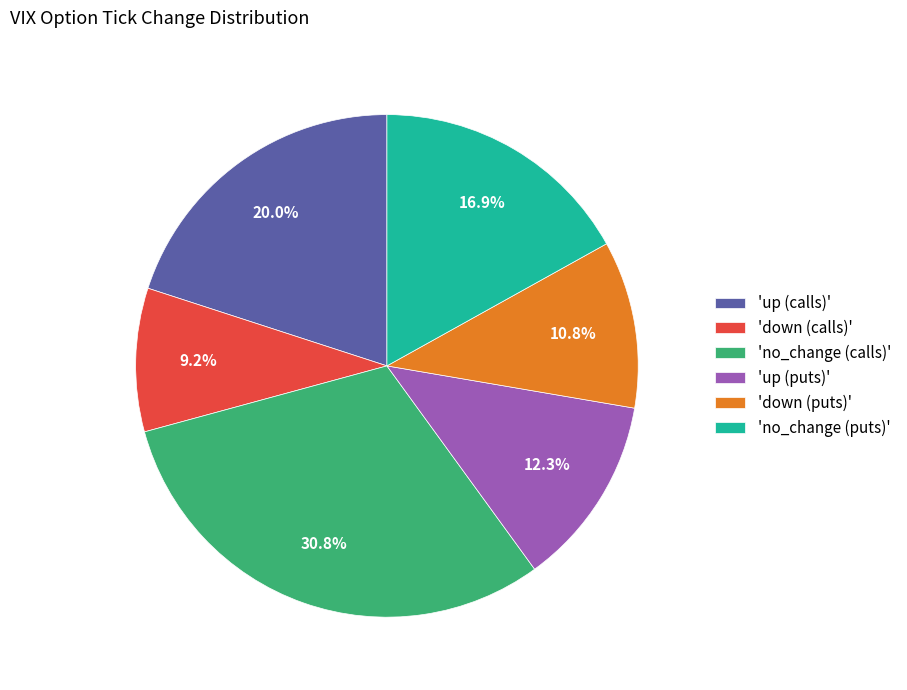

What portion of the pie excludes 'up (puts)'?

87.7%